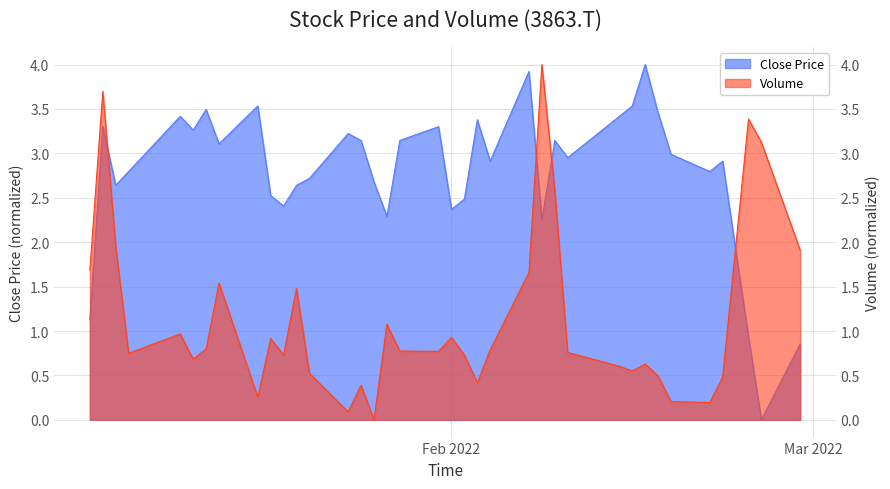

After their last crossing, which series has the higher values: Close or Volume?

Volume